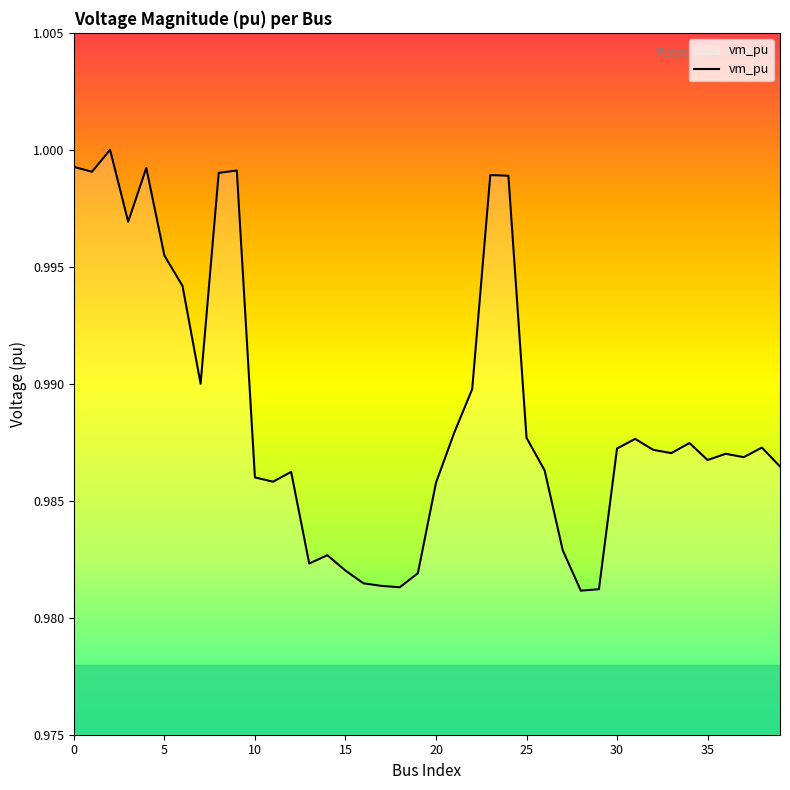

How many lines are shown in the chart?

1